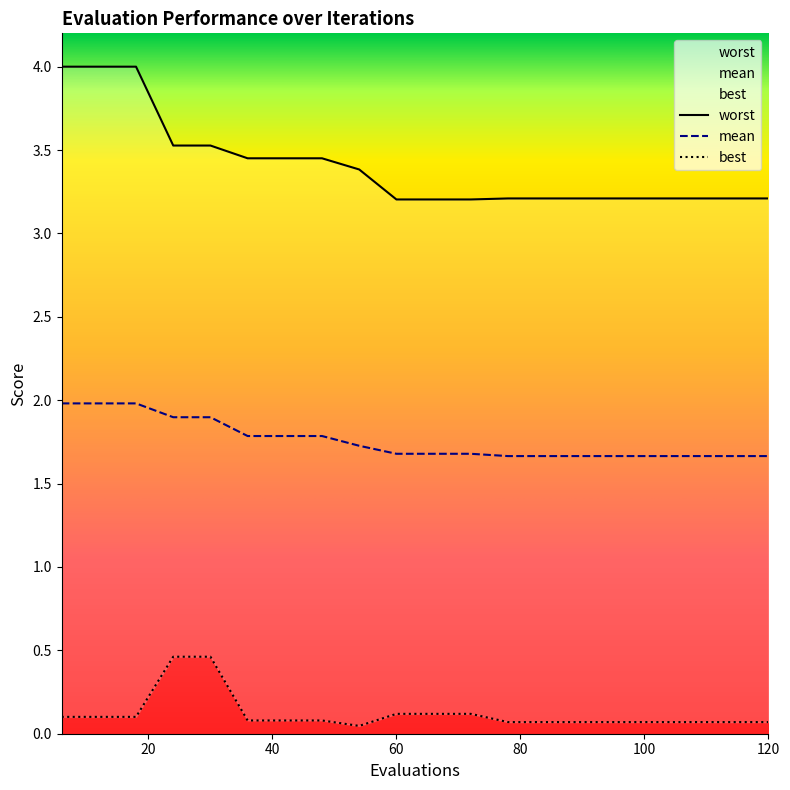

True or false: worst has a value of 2.0 at 96.

False